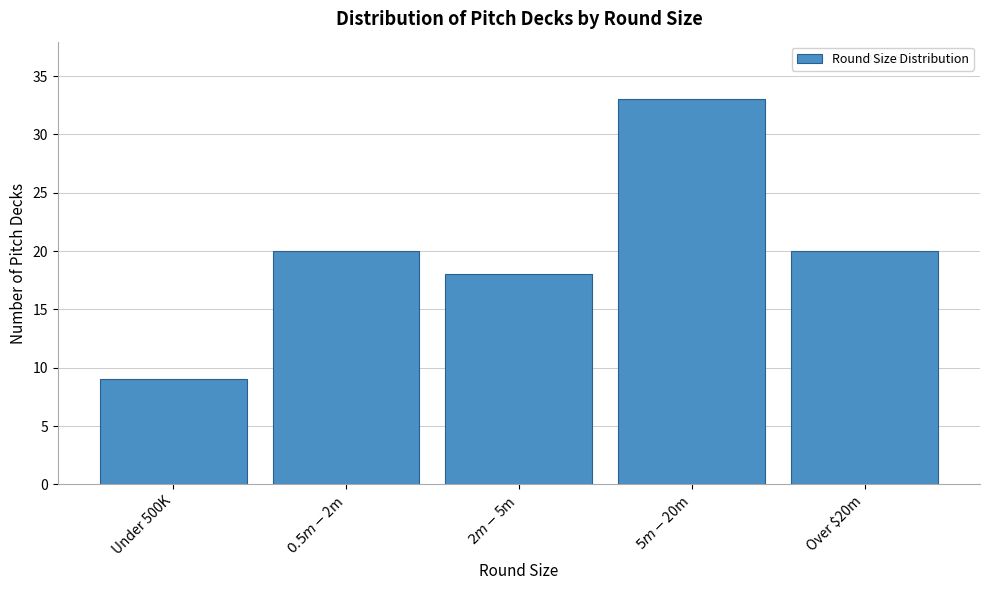

Reading left to right, transcribe all the data shown in this chart.

9	20	18	33	20